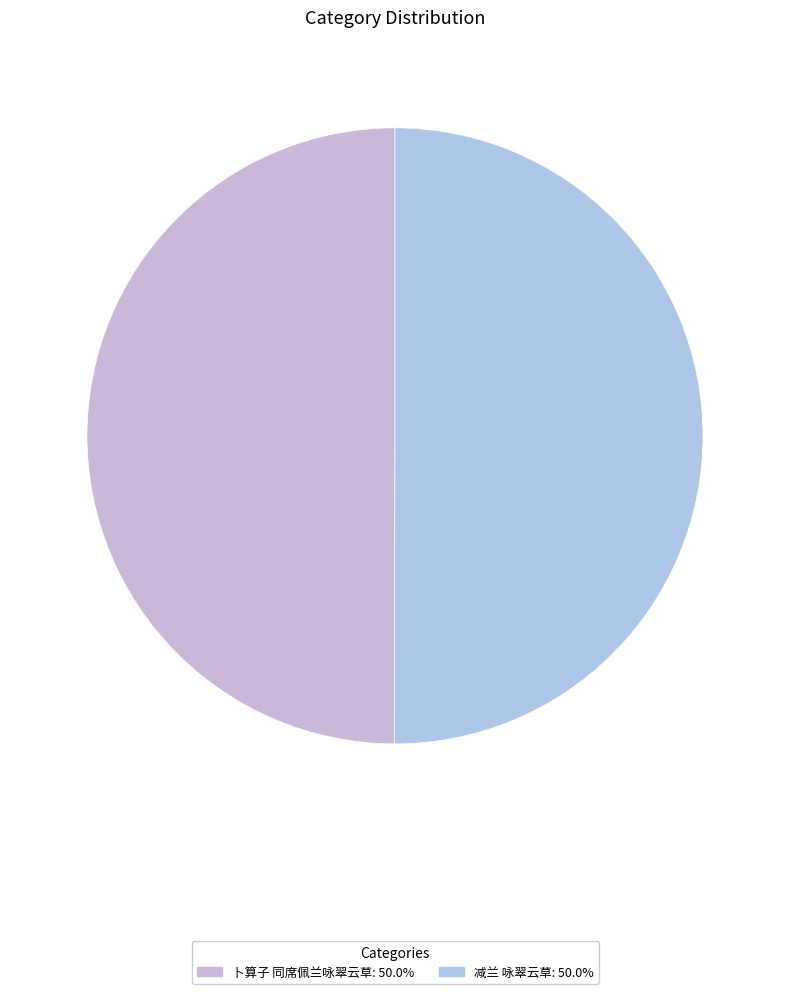

To the nearest percent, what is the combined percentage of 减兰 咏翠云草 and 卜算子 同席佩兰咏翠云草?

100%